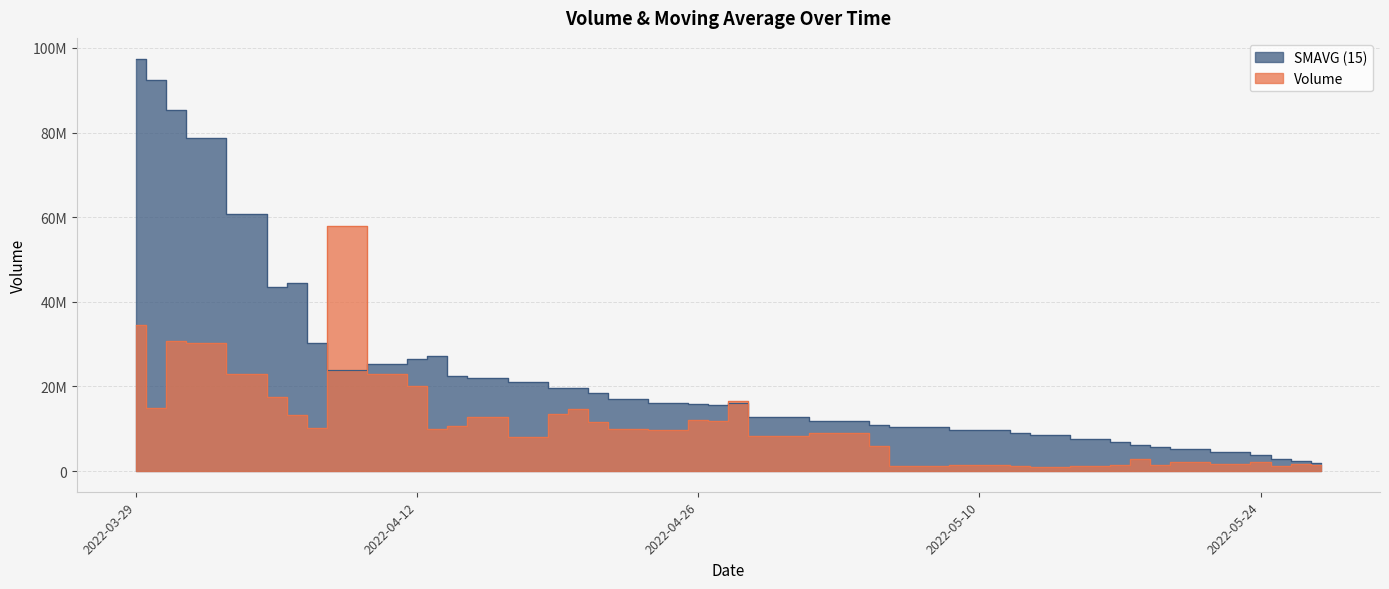

Which series has the largest range (max minus min)?

SMAVG (15)